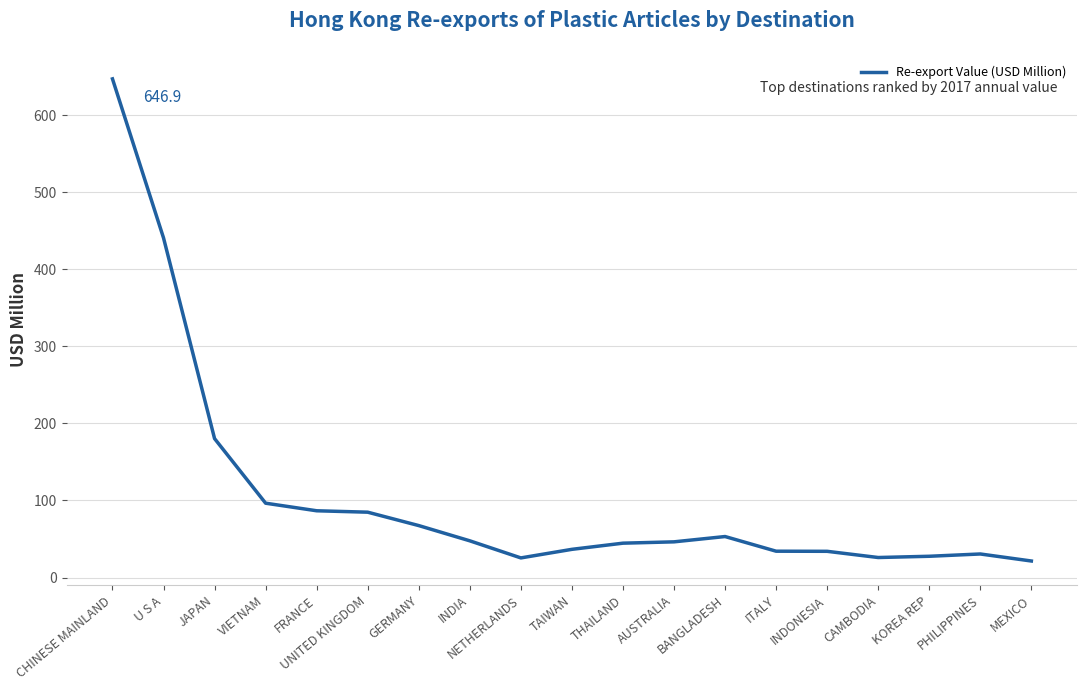

Where is the data nearest to the value 334?

U S A